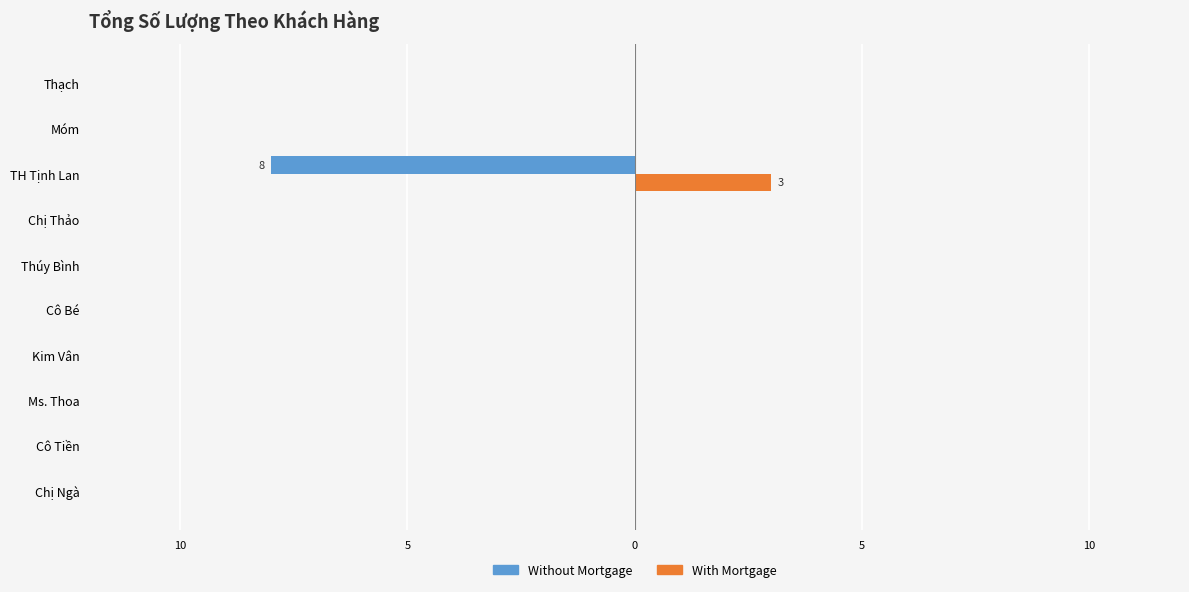

What are all the series names shown in the legend?

Without Mortgage, With Mortgage